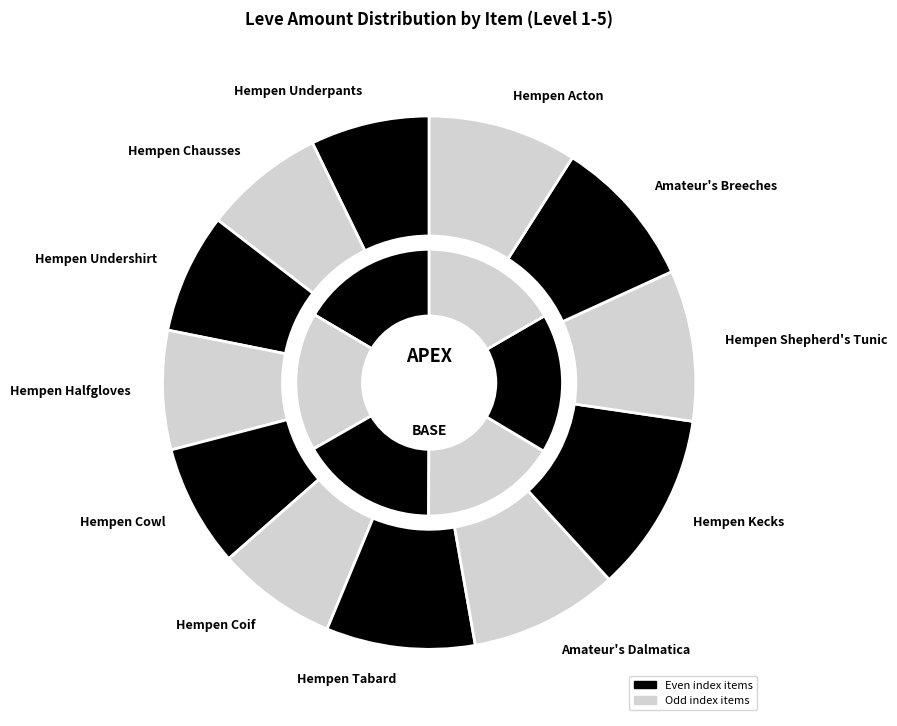

What percentage do Hempen Coif and Hempen Chausses together represent?

14.6%